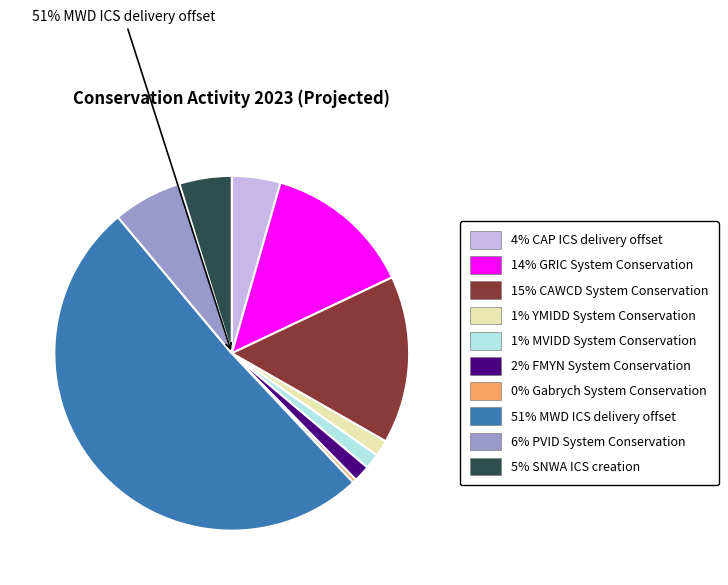

To the nearest percent, what is the combined percentage of MVIDD System Conservation and CAWCD System Conservation?

17%